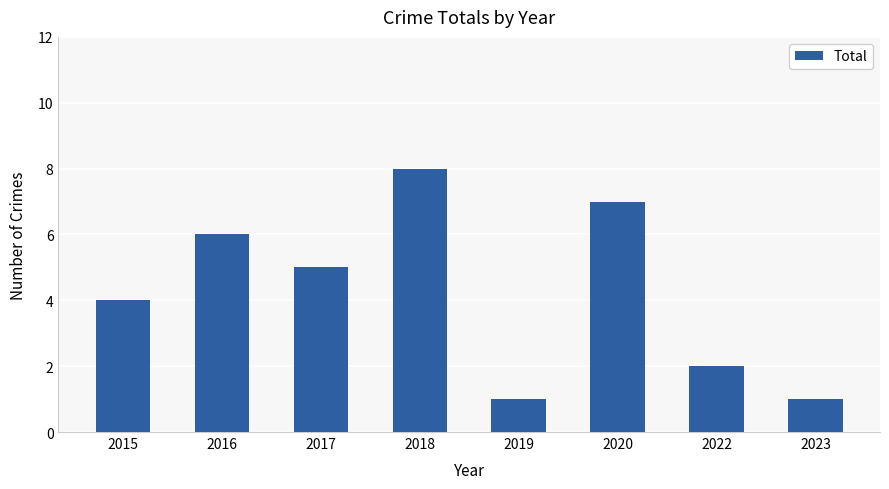

The chart shows a value of 3 at 2016. True or false?

False